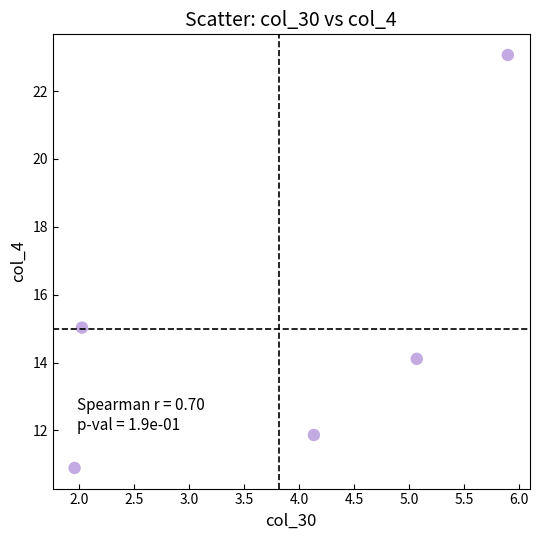

What Y value in the scatter plot is closest to 16?

15.0